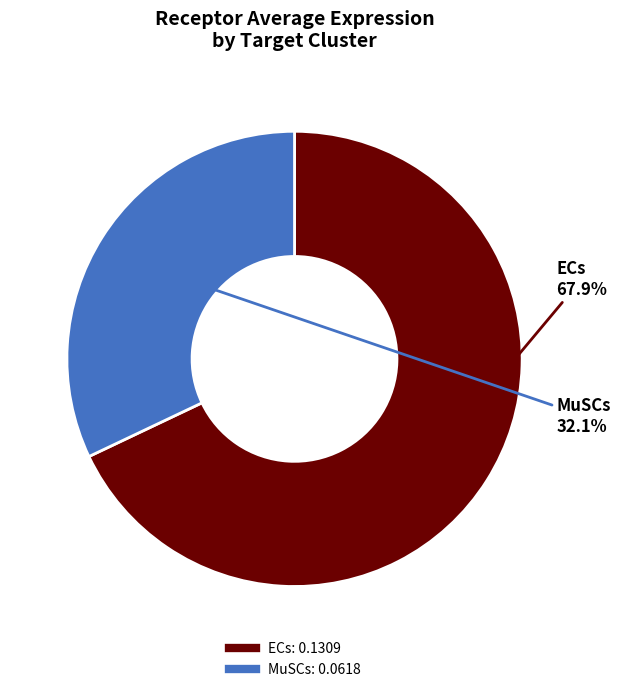

To the nearest percent, what percentage of the pie is MuSCs?

32%